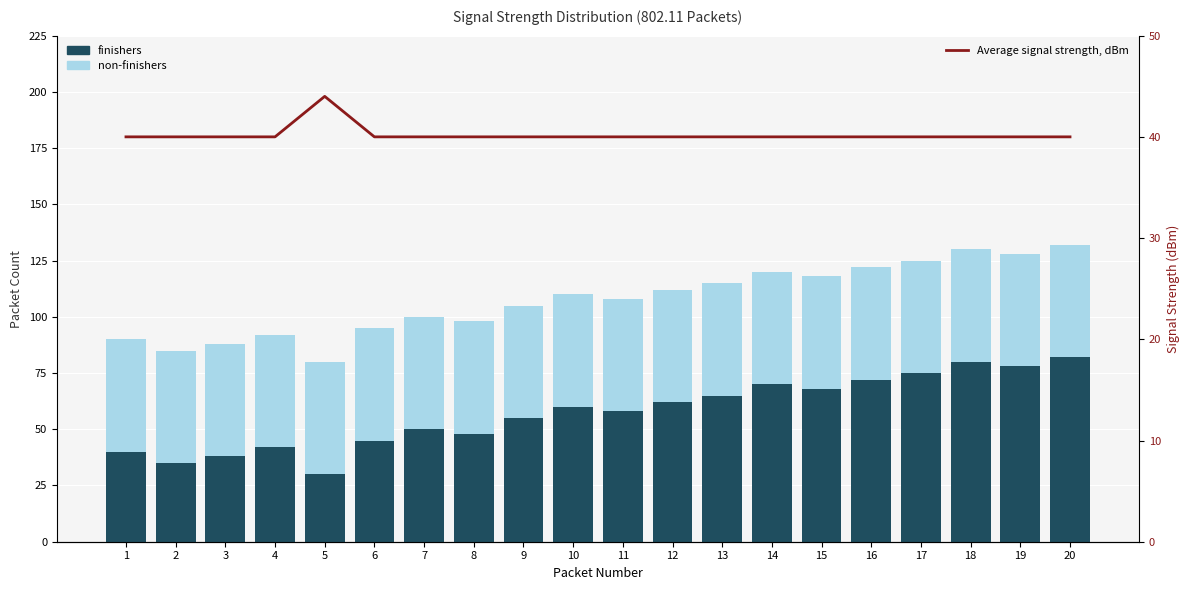

What is the difference between the second highest and minimum values in the non-finishers series?

50